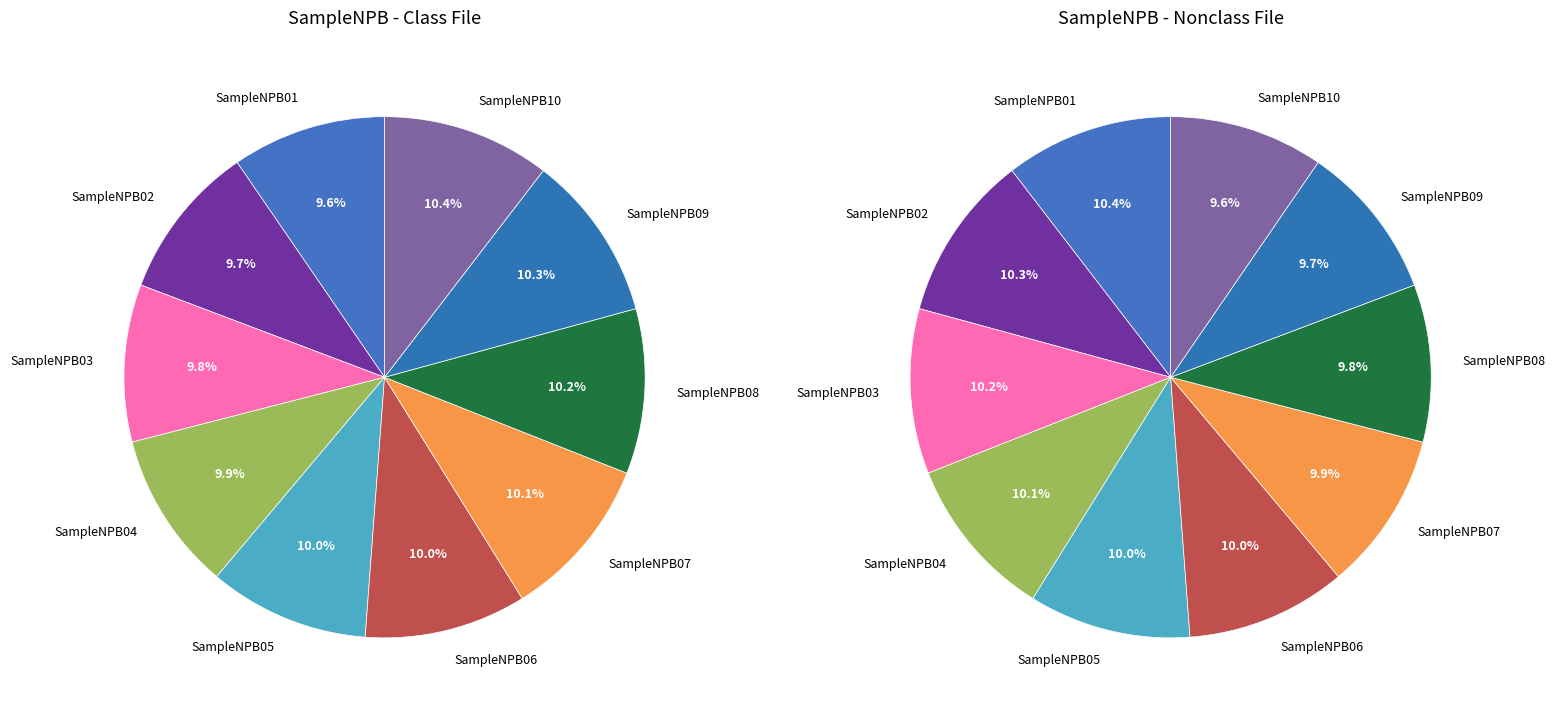

To the nearest percent, what is the average slice percentage?

10%